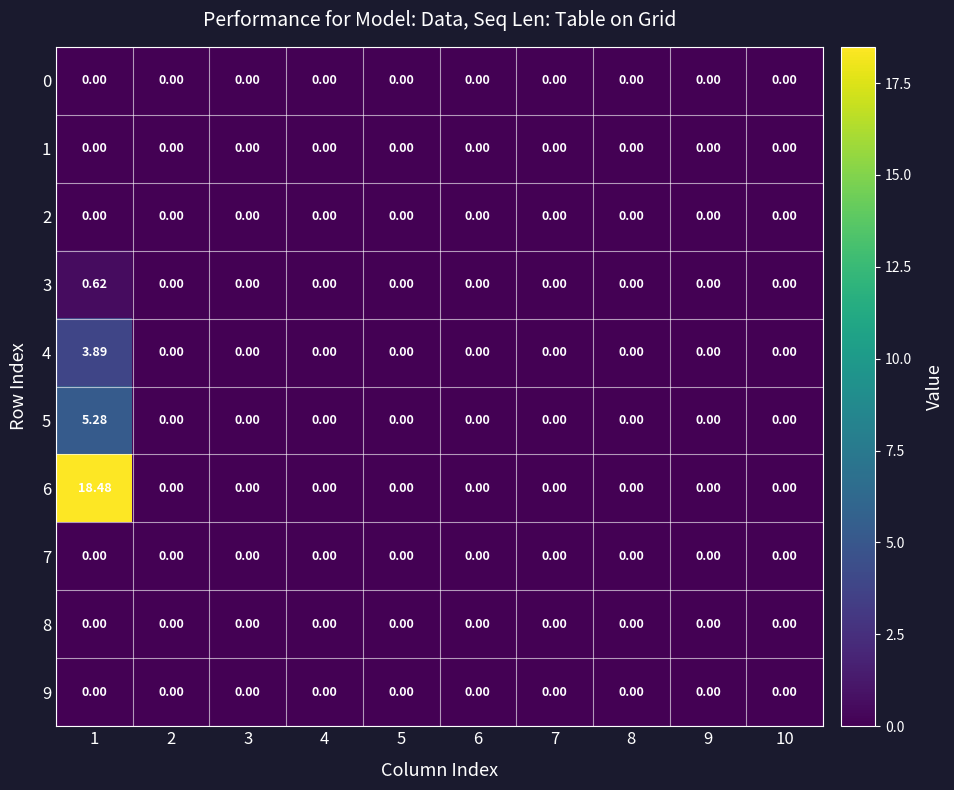

What is the greatest value displayed?

18.5